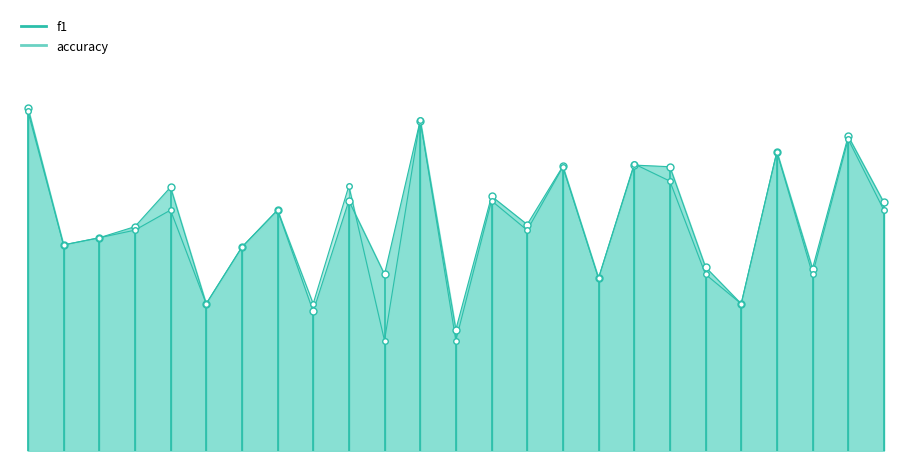

Which series has the widest spread of values?

accuracy